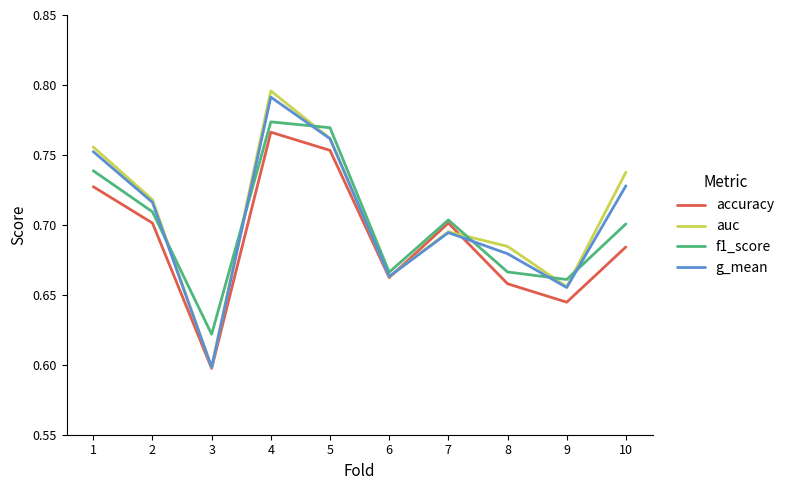

Count the g_mean values in the range 0 to 1.

10